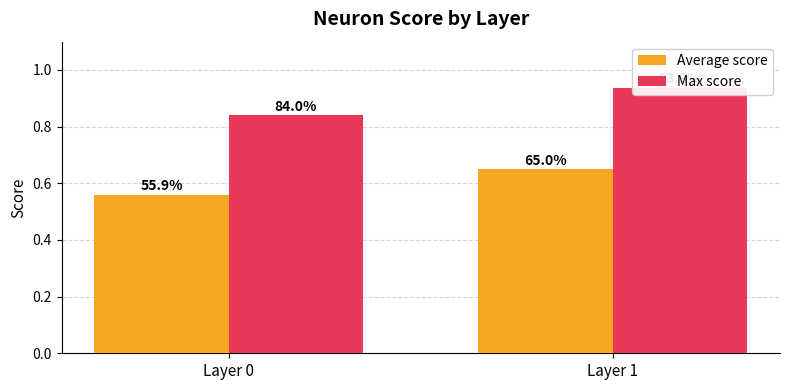

Reading left to right, extract all data points from this chart.

Average score: 0.6	0.6
Max score: 0.8	0.9